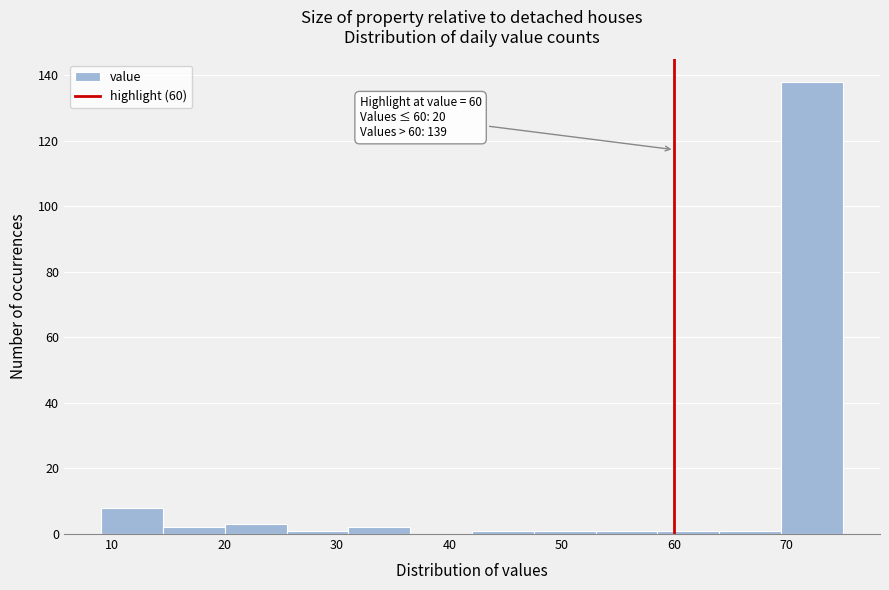

Over which range of the x-axis is the bar tallest?

69.5 to 75.0